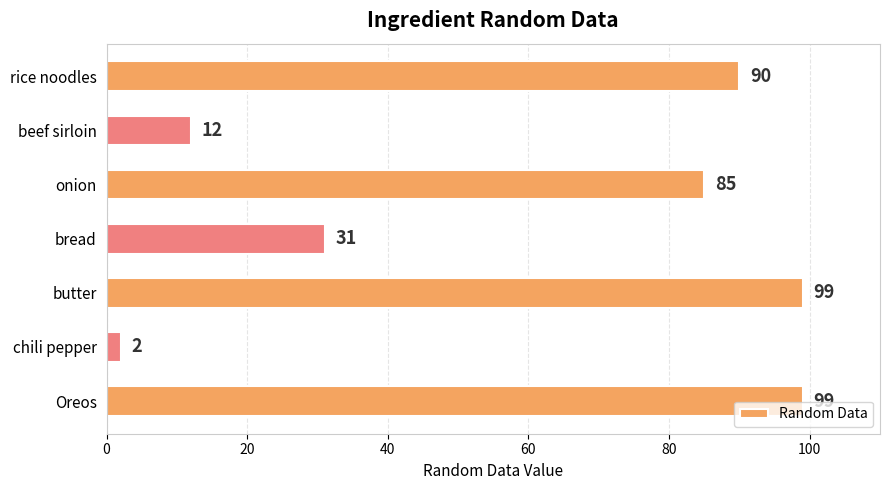

Which label corresponds to the smallest value in the chart?

chili pepper